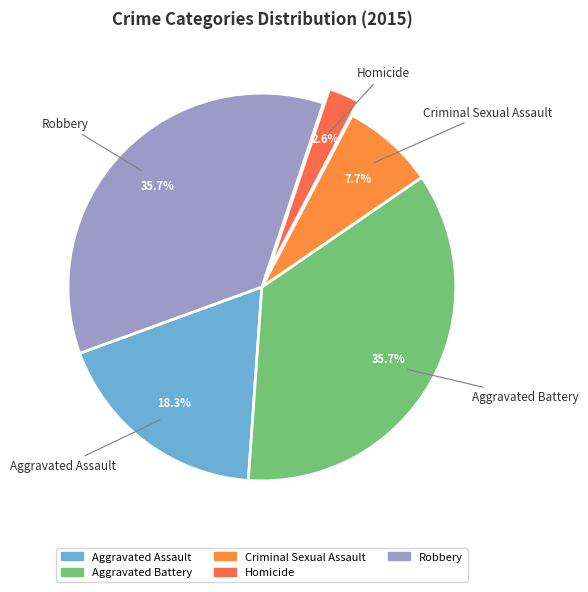

Does Aggravated Battery account for over 50% of the chart?

No